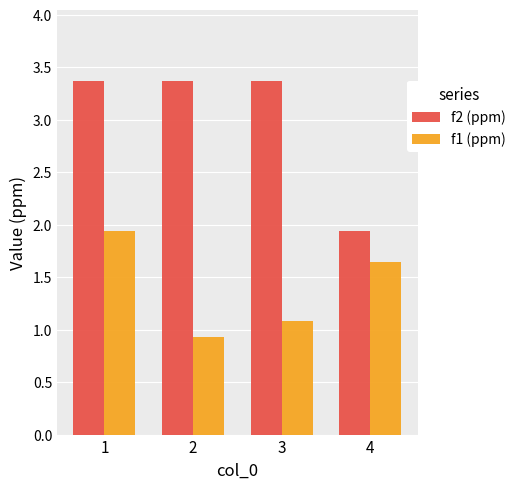

What is the total value across all series at 3?

4.5